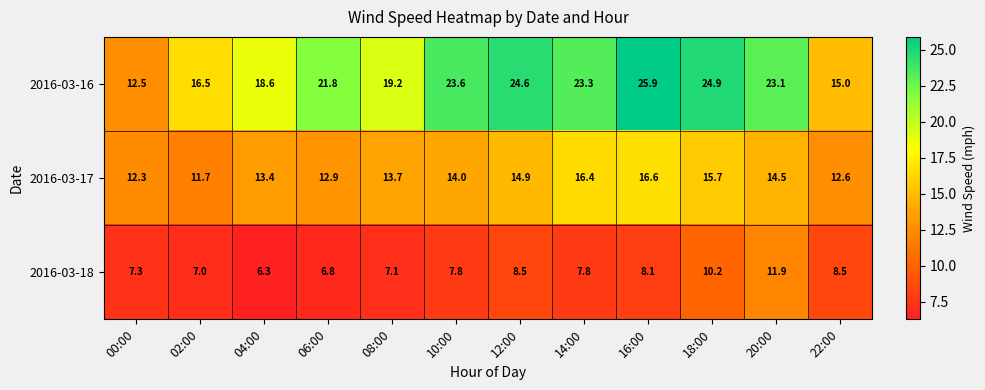

The value of 2016-03-16 at 06:00 is 21.8. True or false?

True